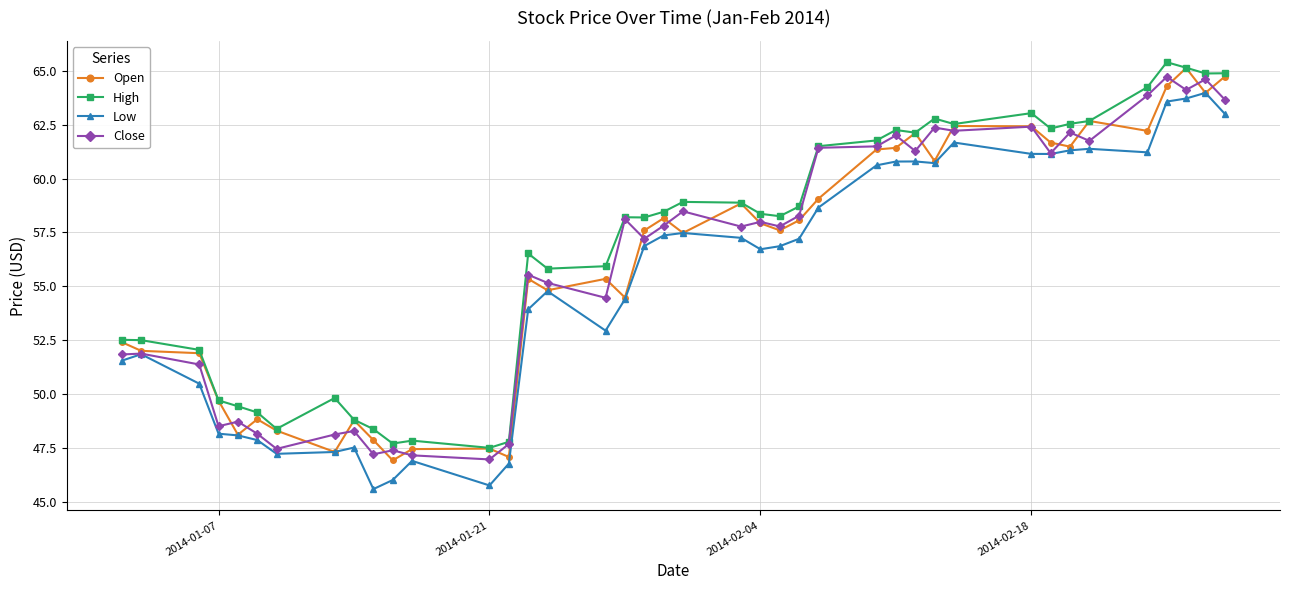

True or false: Open has more than 2 points higher than both neighbors.

True